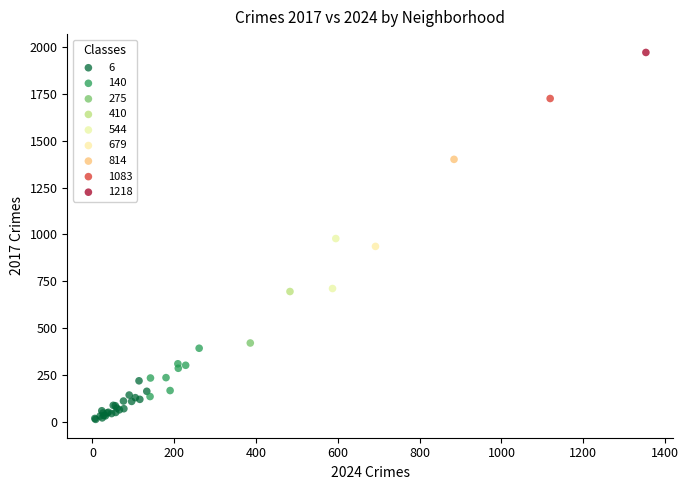

What are all the series names shown in the legend?

6, 140, 275, 410, 544, 679, 814, 1083, 1218